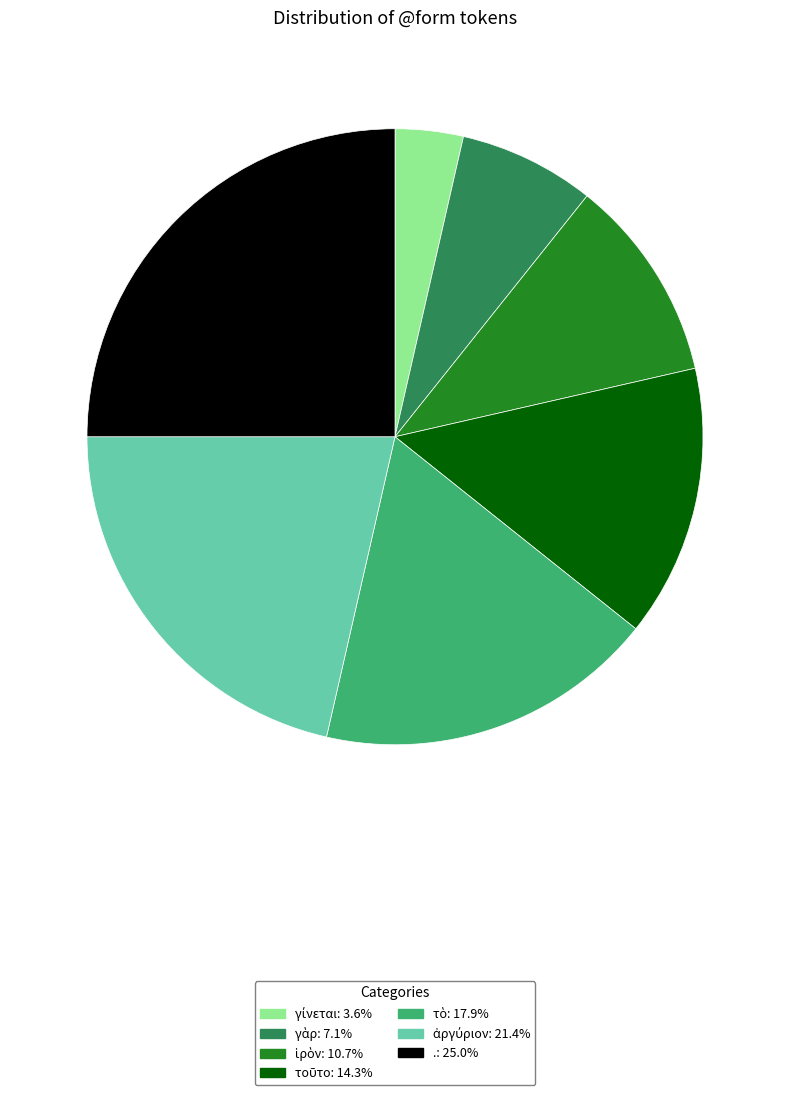

Does .: 25.0% represent more than half of the total?

No